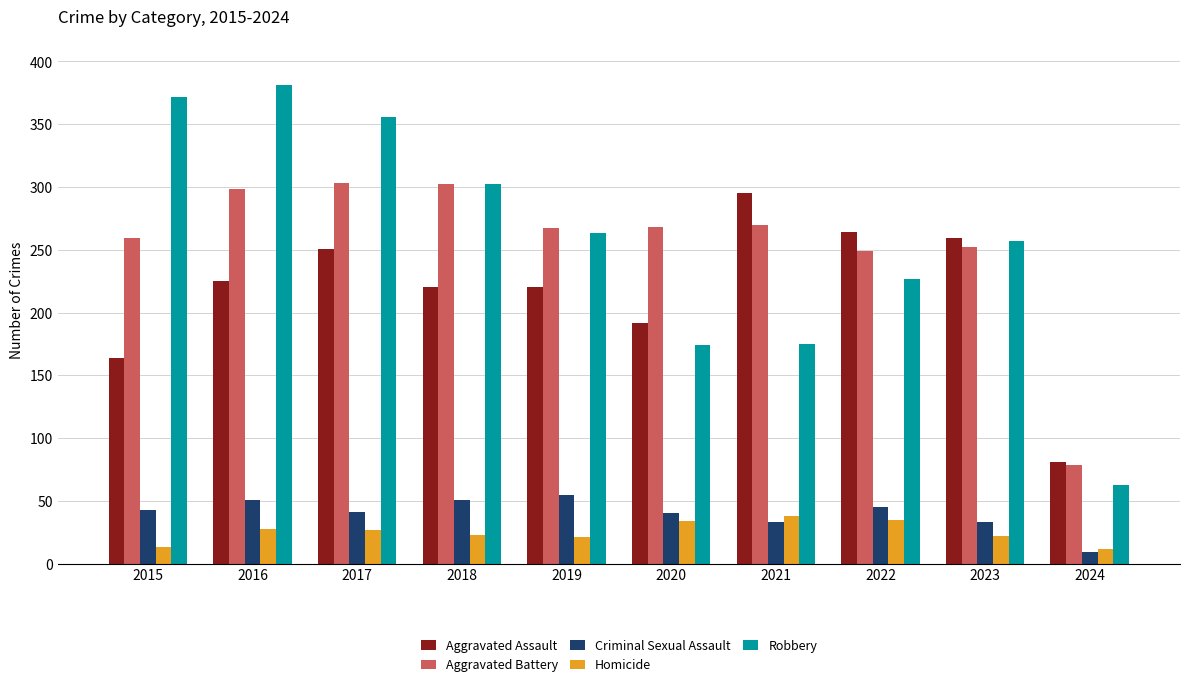

What is the difference between the highest and lowest values at 2018?

279